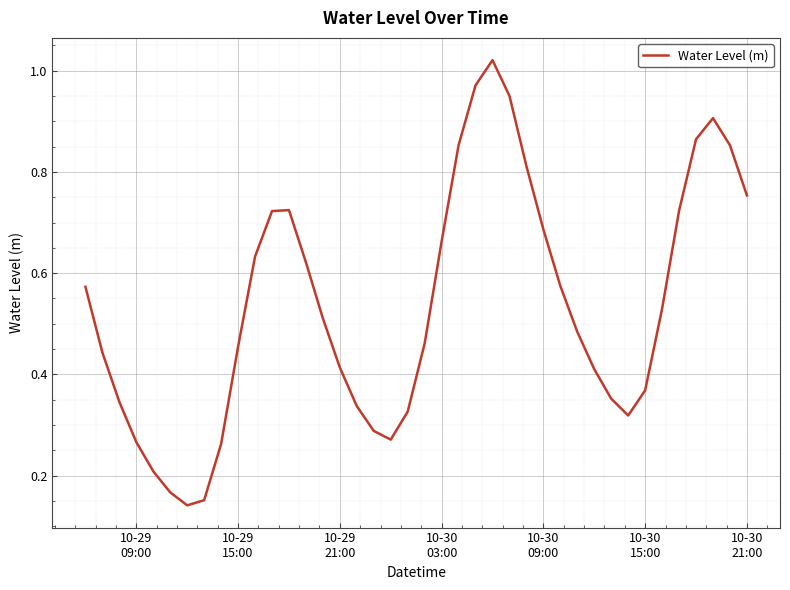

How many interior local valleys (lower than both neighbors) does the data have?

3